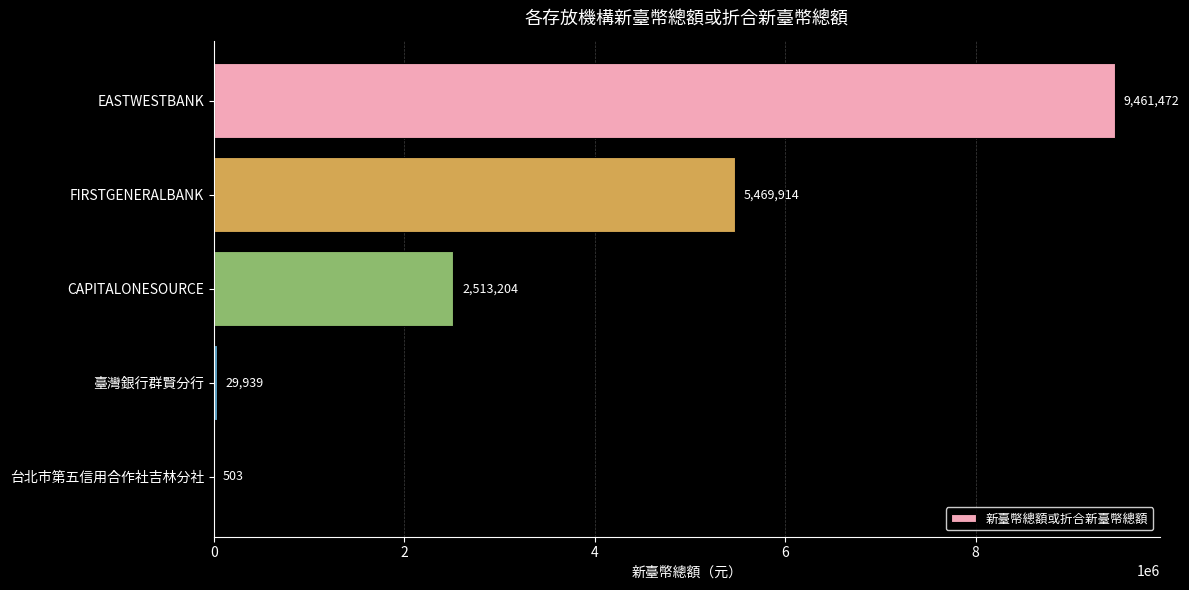

Between 臺灣銀行群賢分行 and FIRSTGENERALBANK, which is larger?

FIRSTGENERALBANK